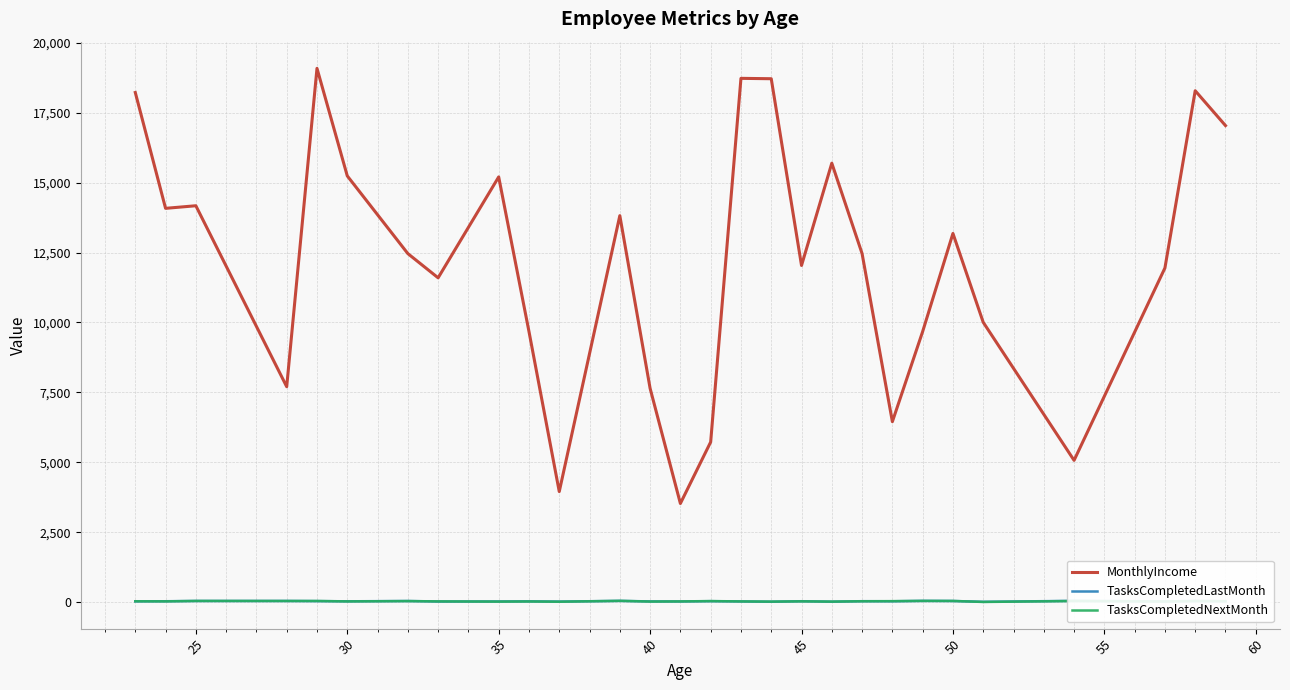

In MonthlyIncome, how many points are lower than both neighbors (excluding endpoints)?

8